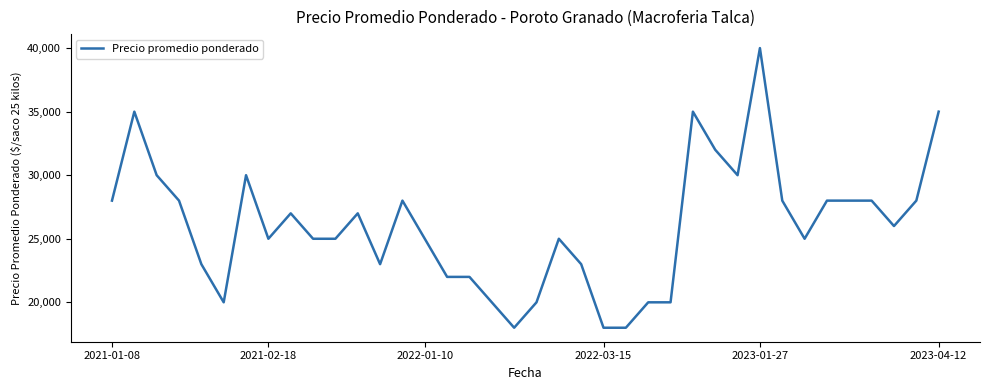

Reading left to right, extract all data points from this chart.

28000	35000	30000	28000	23000	20000	30000	25000	27000	25000	25000	27000	23000	28000	25000	22000	22000	20000	18000	20000	25000	23000	18000	18000	20000	20000	35000	32000	30000	40000	28000	25000	28000	28000	28000	26000	28000	35000